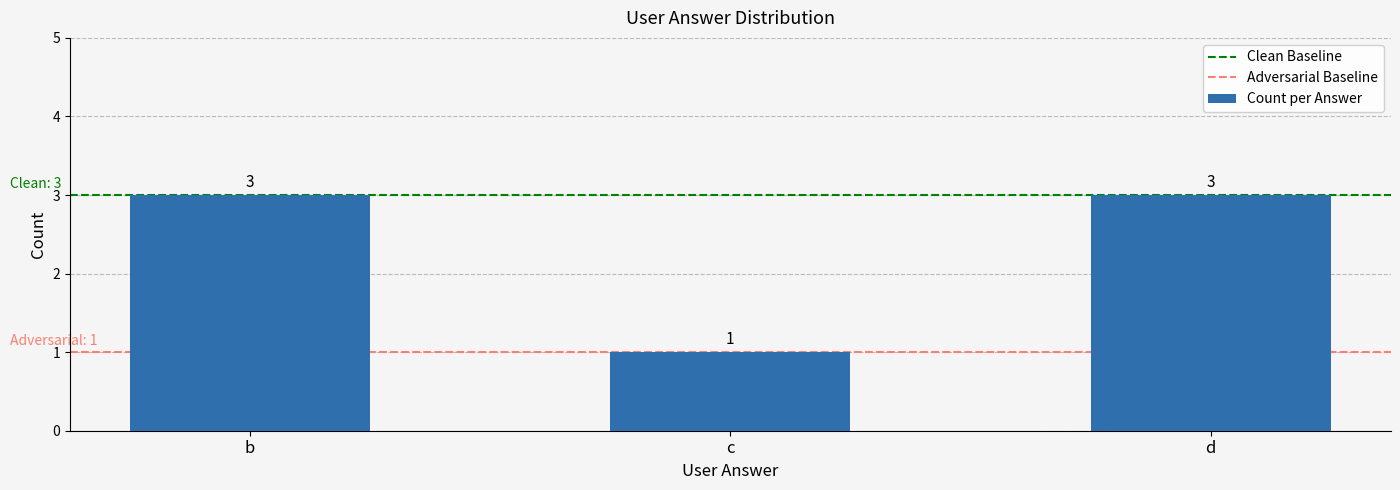

Reading left to right, what are all the values shown in this chart?

b=3	c=1	d=3